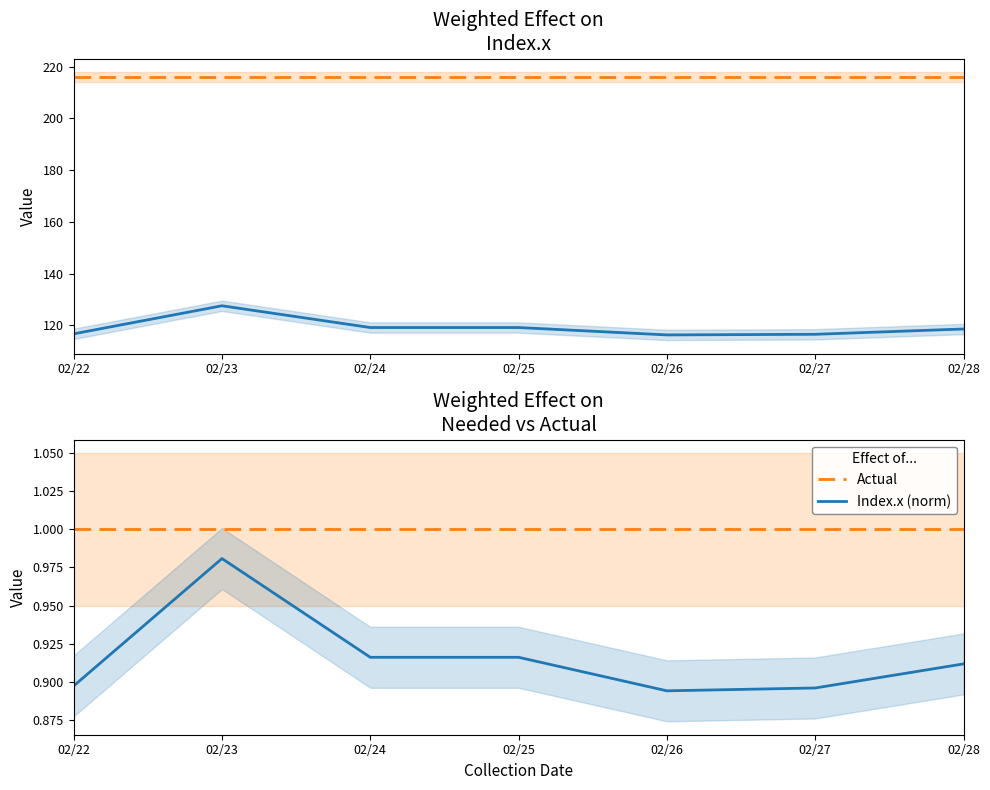

What is the spread (max minus min) of values at 02/25?

215.1